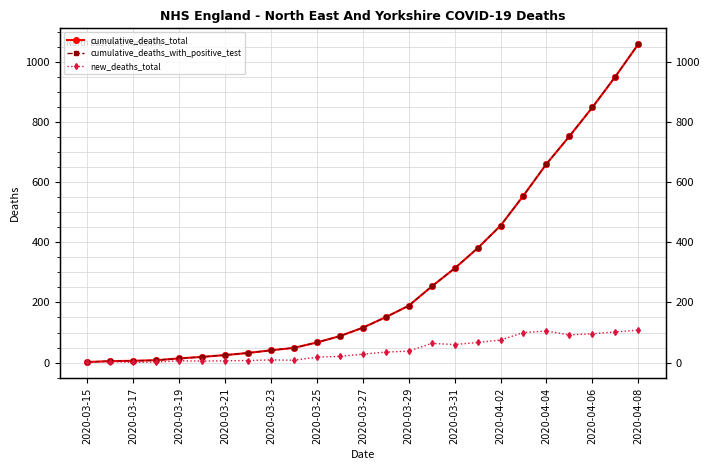

How many categories are shown in the chart?

25